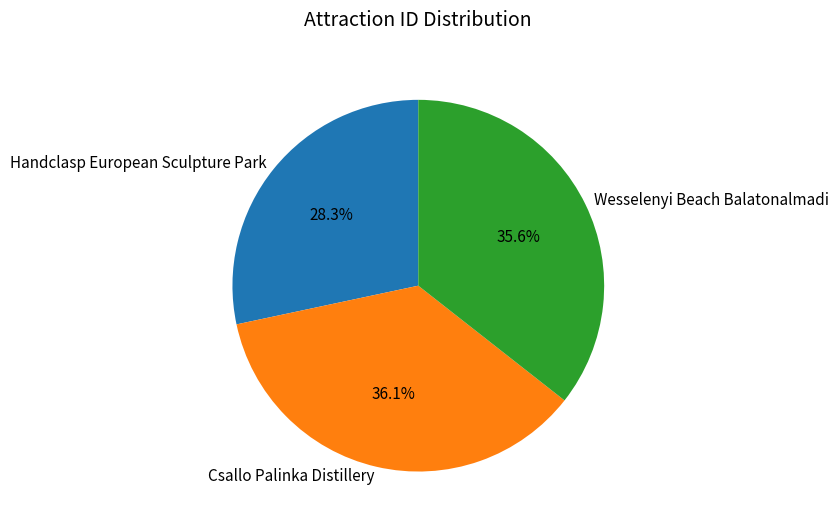

Is it true that Handclasp European Sculpture Park is 28% of the pie?

True